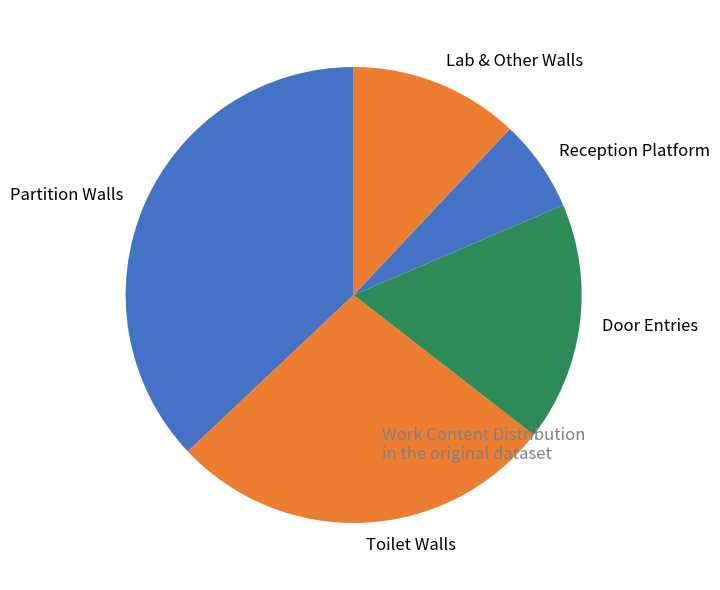

Approximately how many times larger is the value at Toilet Walls compared to Lab & Other Walls?

2.3